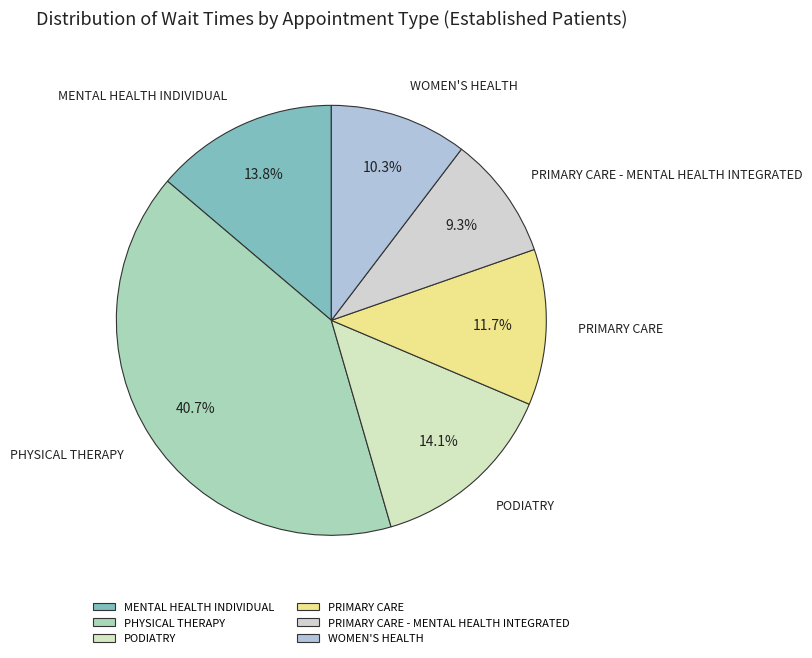

To the nearest percent, what is the average slice percentage?

17%